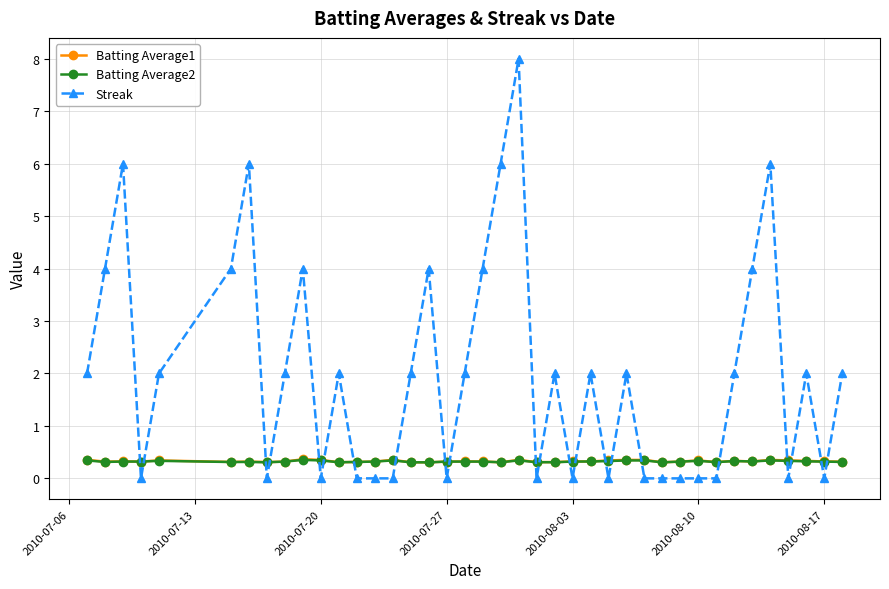

What is the average value of the Batting Average1 series?

0.3